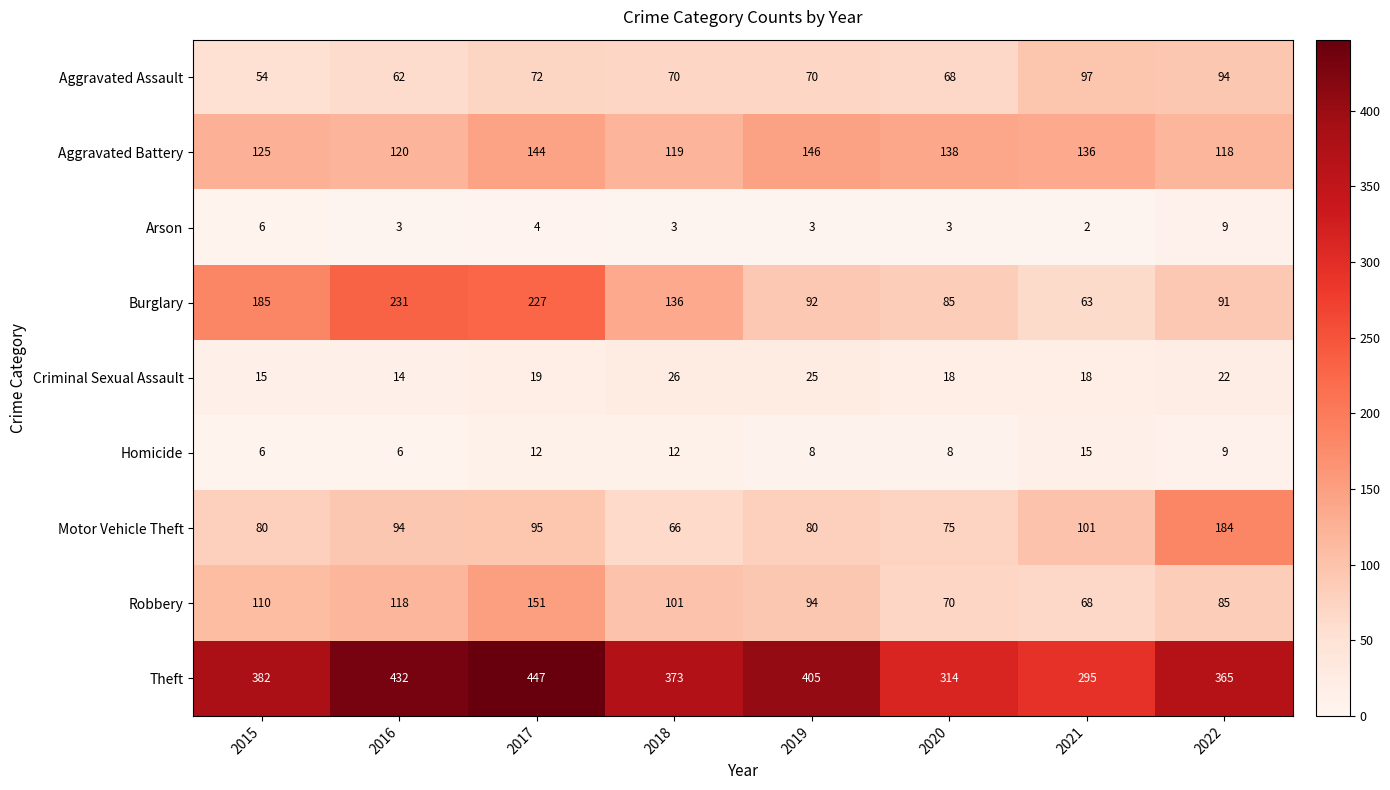

What is the difference between the Arson values at 2022 and 2020?

6